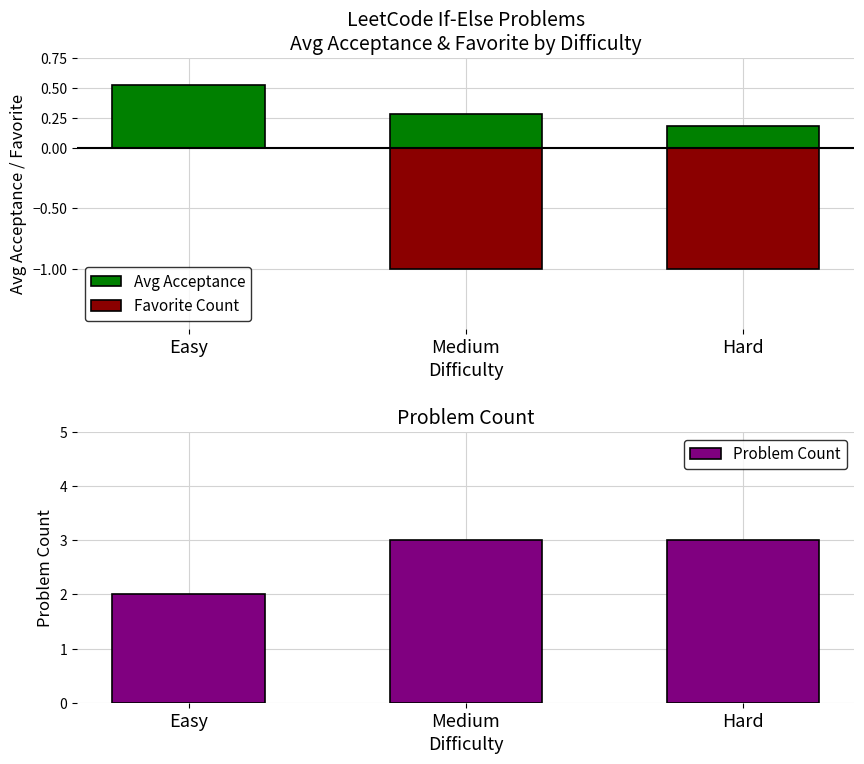

What is the difference between the Favorite Count values at Easy and Hard?

1.0